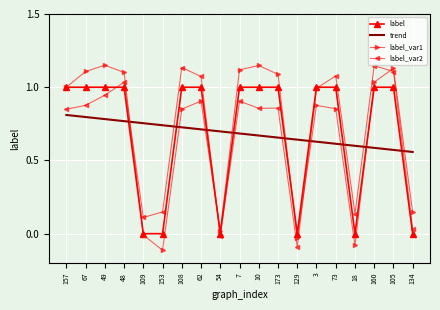

What is the difference between the highest and lowest values at 10?

0.5